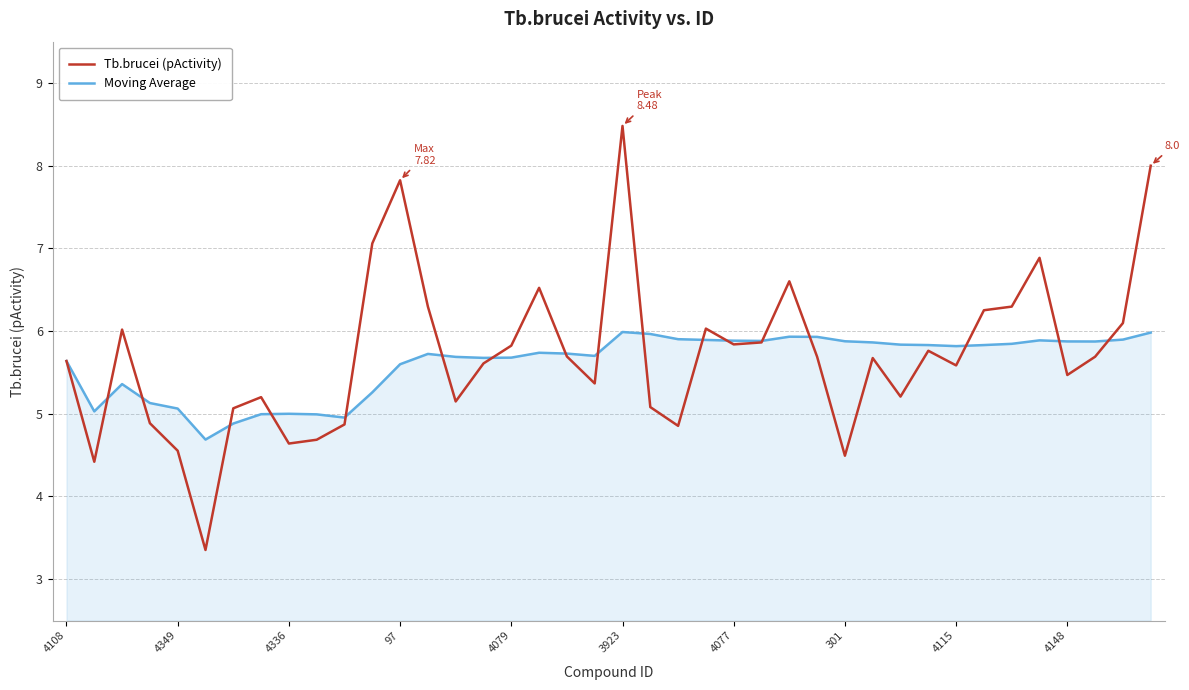

What is the difference between the second highest and second lowest values in the Tb.brucei (pActivity) series?

3.6